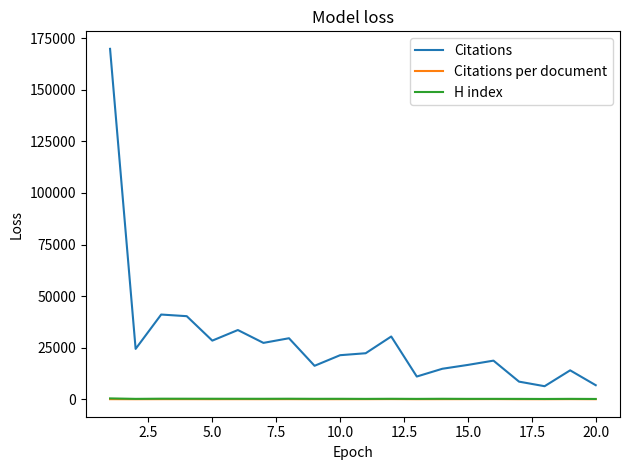

Which series has the largest total across all categories?

Citations